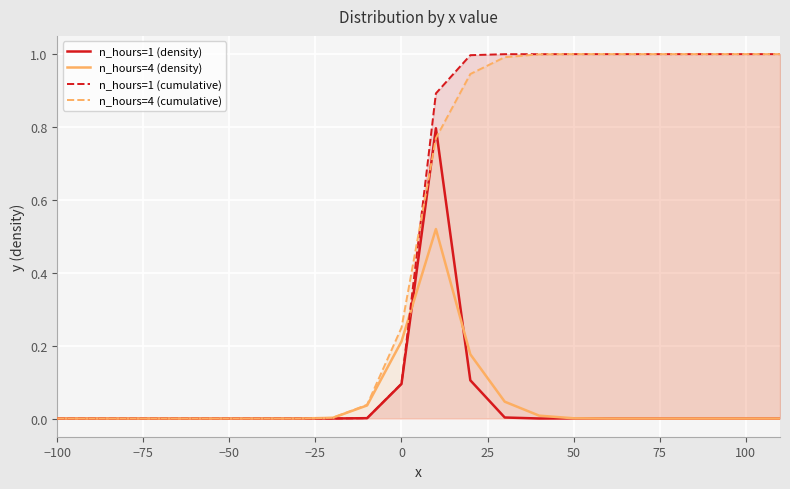

How many positive values does the n_hours=1 (cumulative) series have?

13